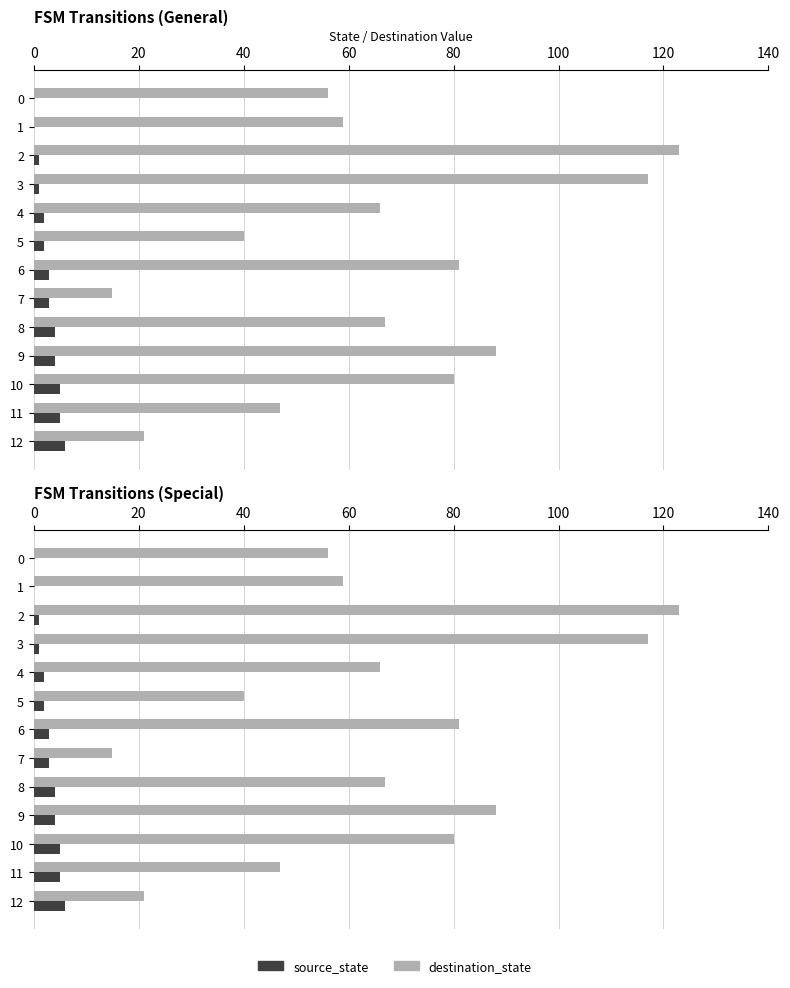

Which series has the widest spread of values?

destination_state